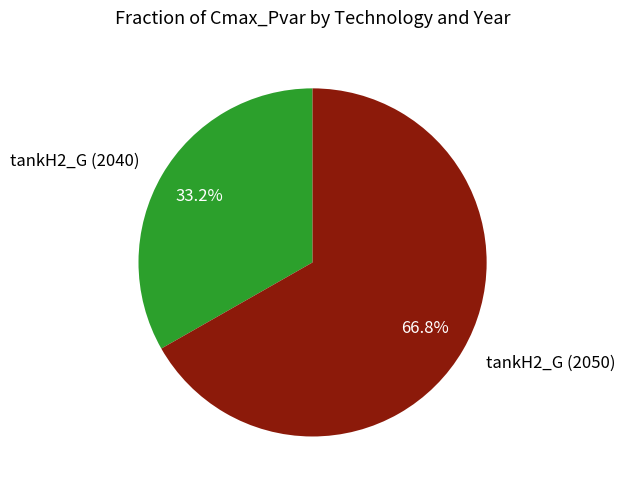

To the nearest percent, what is the combined percentage of tankH2_G (2050) and tankH2_G (2040)?

100%